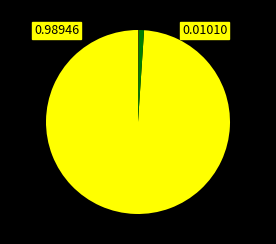

Is there any slice that represents more than half of the pie?

Yes